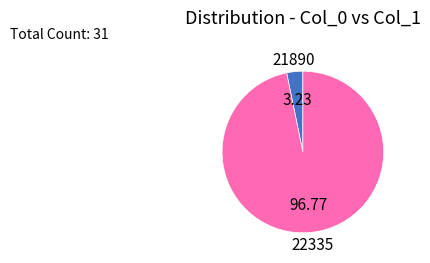

Between 21890 and 22335, which is larger?

22335